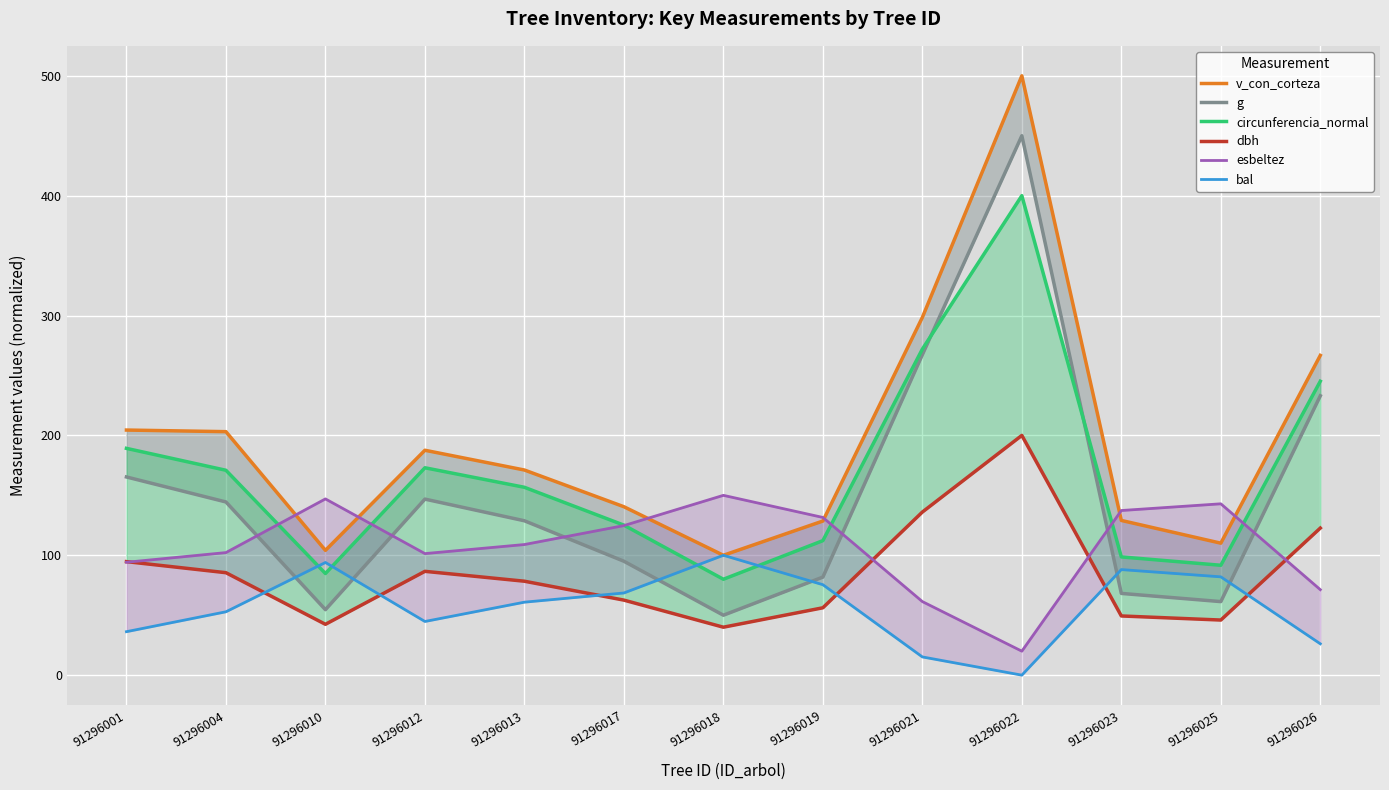

Which series has the widest spread of values?

v_con_corteza